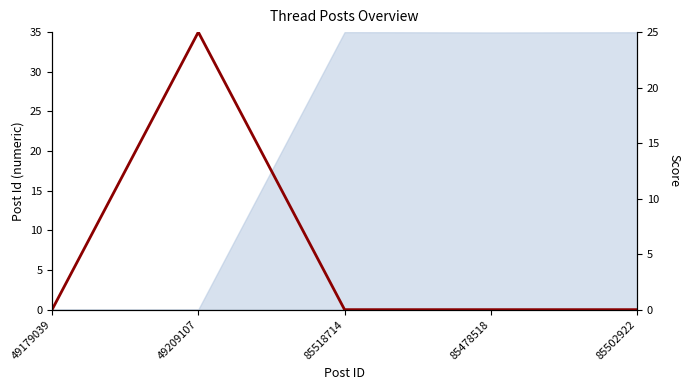

Rank the categories by value from lowest to highest.

49179039, 85518714, 85478518, 85502922, 49209107